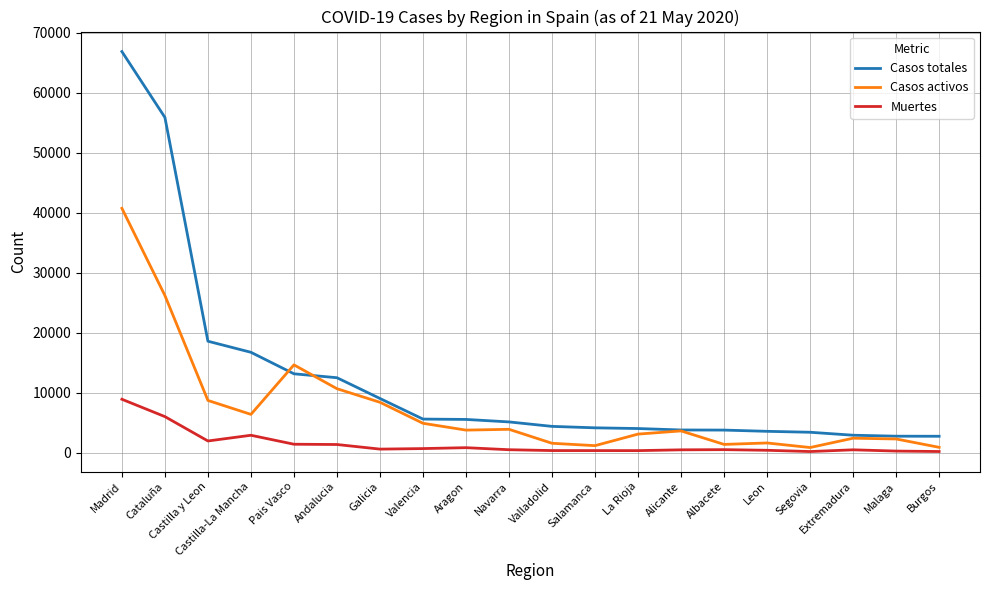

Rank the series by their average value, from highest to lowest.

Casos totales, Casos activos, Muertes